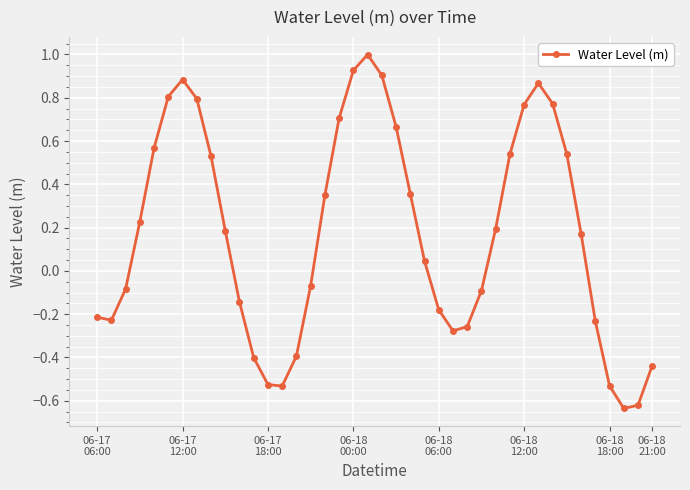

What is the greatest value displayed?

1.0